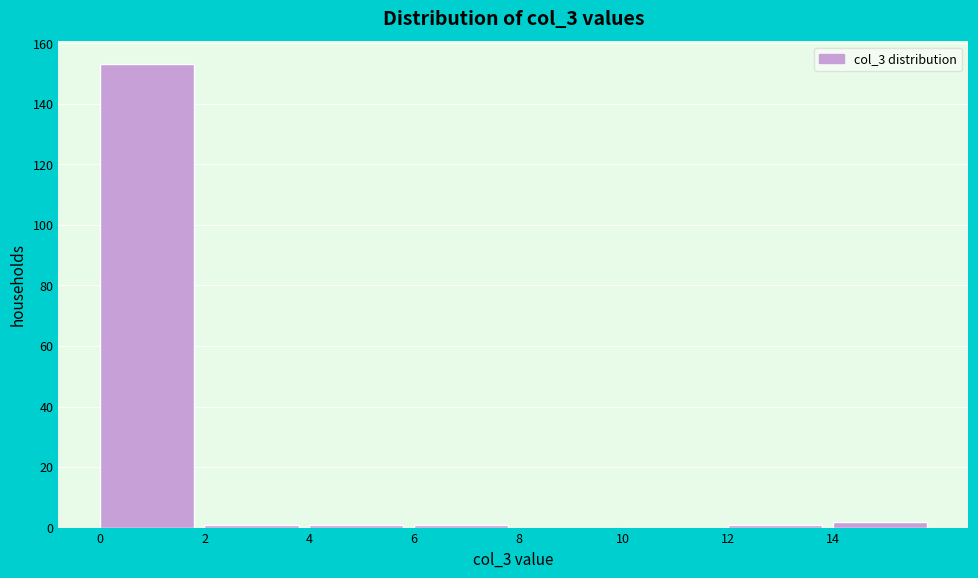

Over which range of the x-axis is the bar tallest?

0 to 2